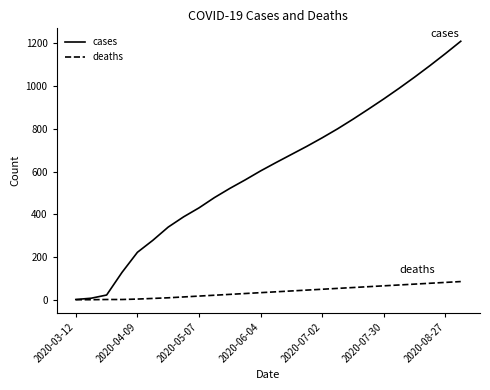

What is the difference between the maximum and minimum values in the deaths series?

85